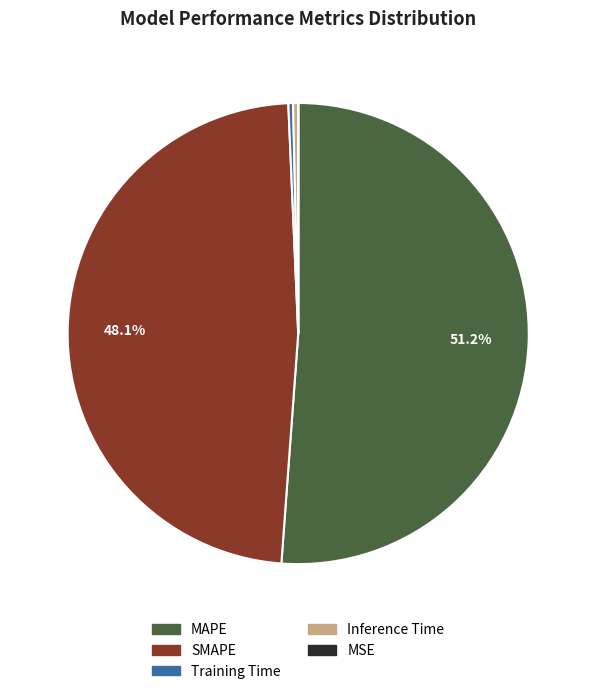

Approximately how many times larger is the value at SMAPE compared to MAPE?

0.9